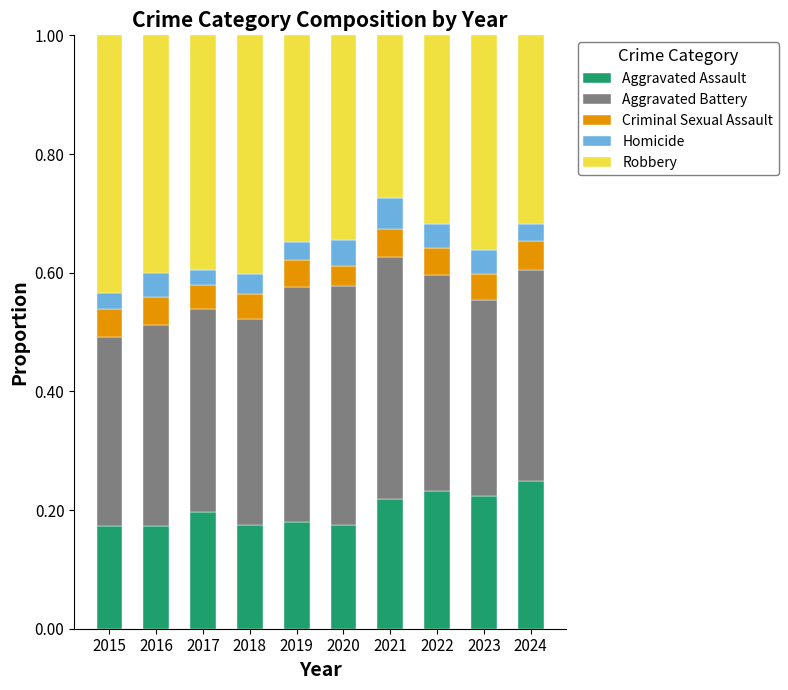

What is the total value across all series at 2024?

1.0